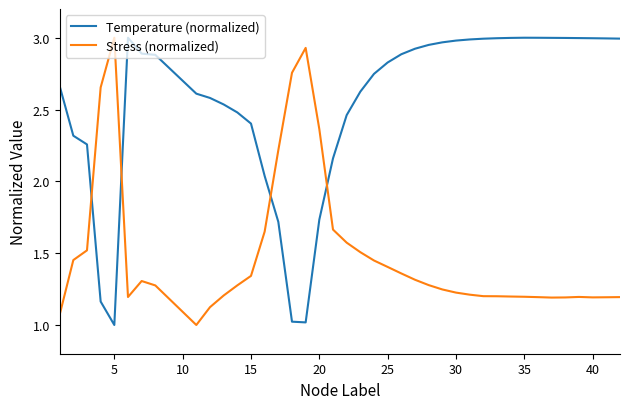

Which series ends up on top after the final intersection of Stress (normalized) and Temperature (normalized)?

Temperature (normalized)